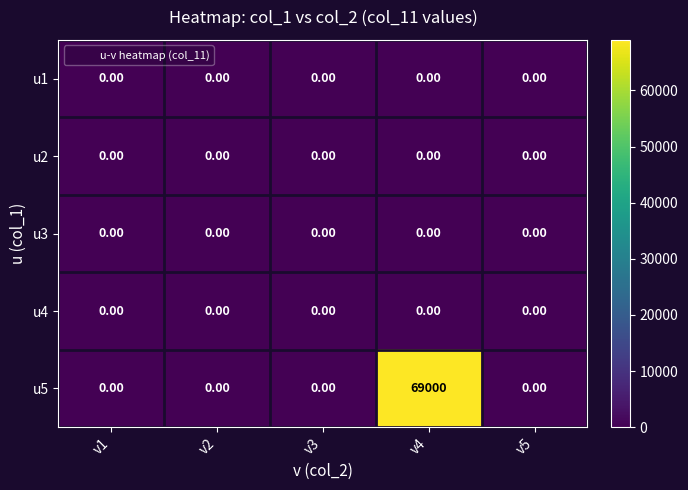

What is the difference between the maximum and minimum values in the u5 series?

69000